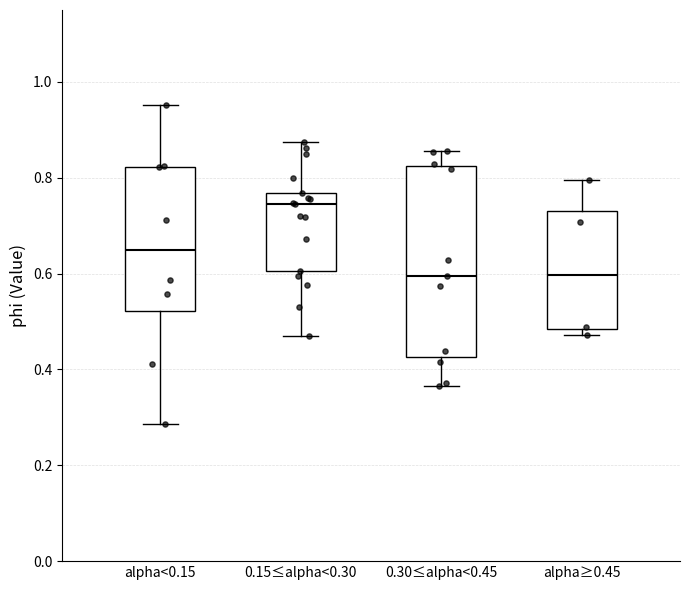

Comparing the boxes themselves (not the whiskers), which one is the tallest?

0.30≤alpha<0.45